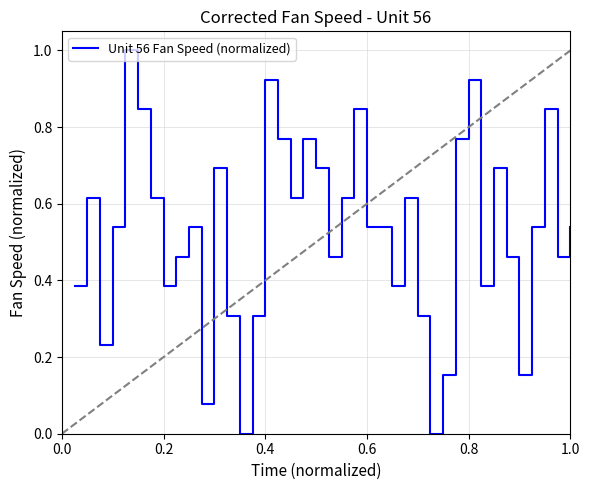

What is the greatest value displayed?

1.0